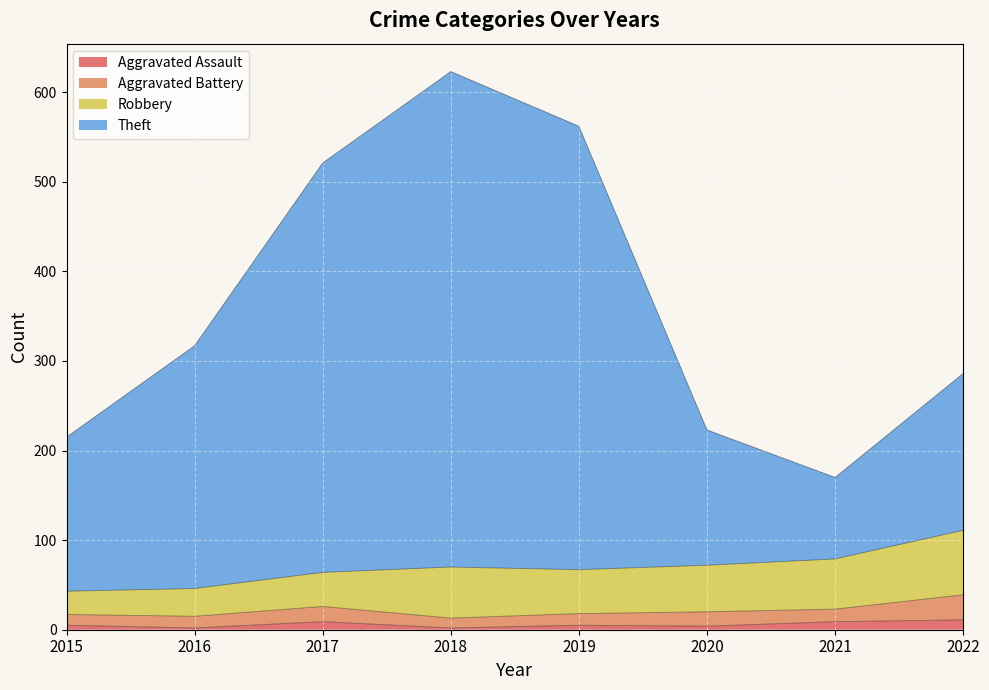

True or false: Aggravated Assault has a value of 11 at 2022.

True